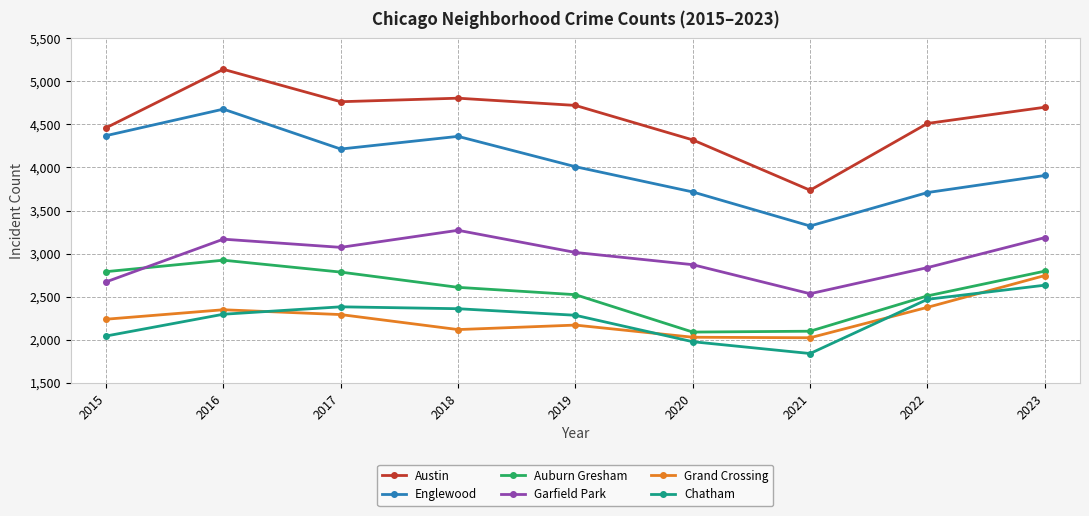

What is the value of the Auburn Gresham point at the 3rd from the left?

2786